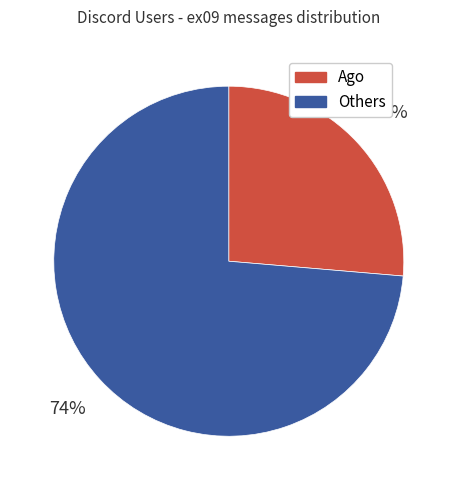

Is there any slice that represents more than half of the pie?

Yes